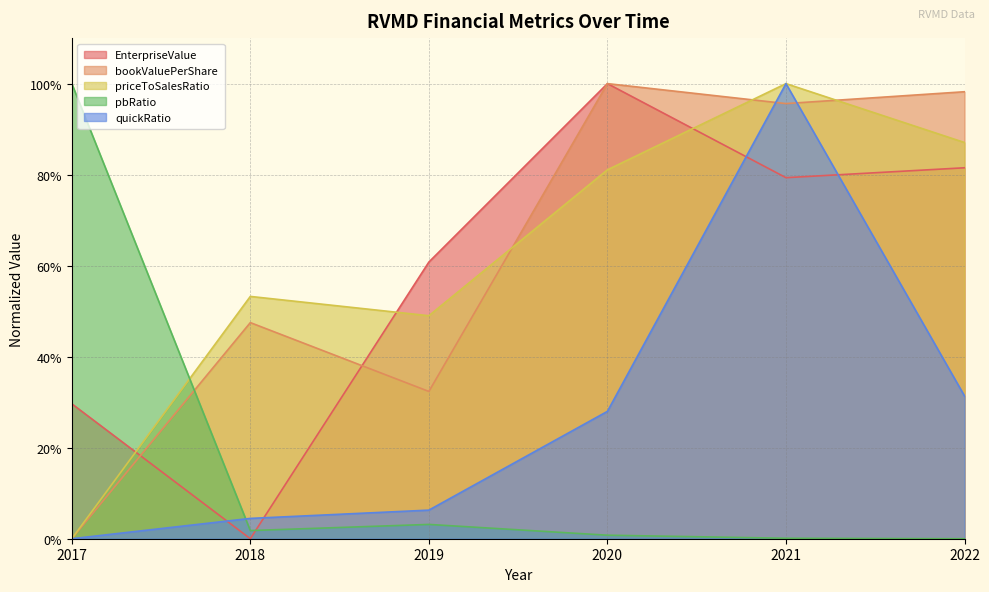

Count the number of categories in the chart.

6